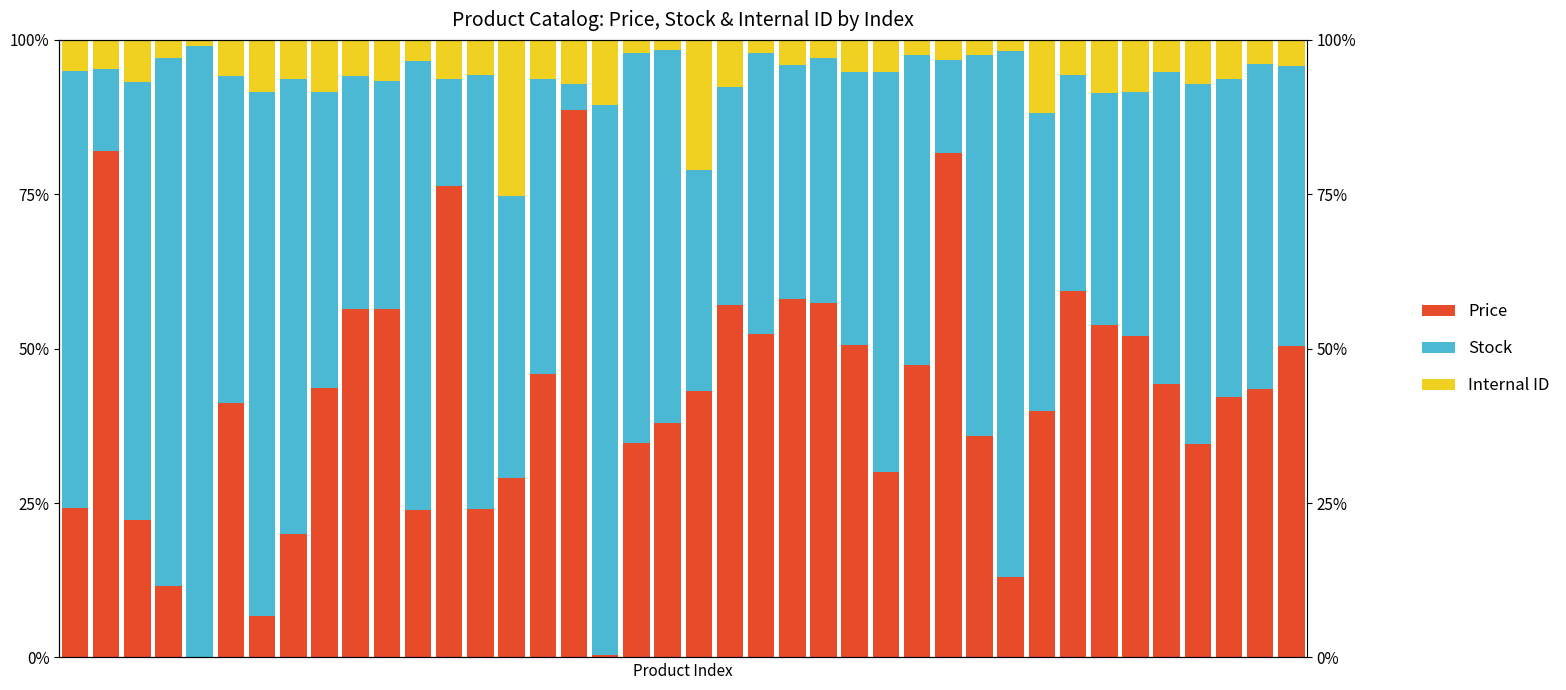

Between 34 and 5, which is larger?

34